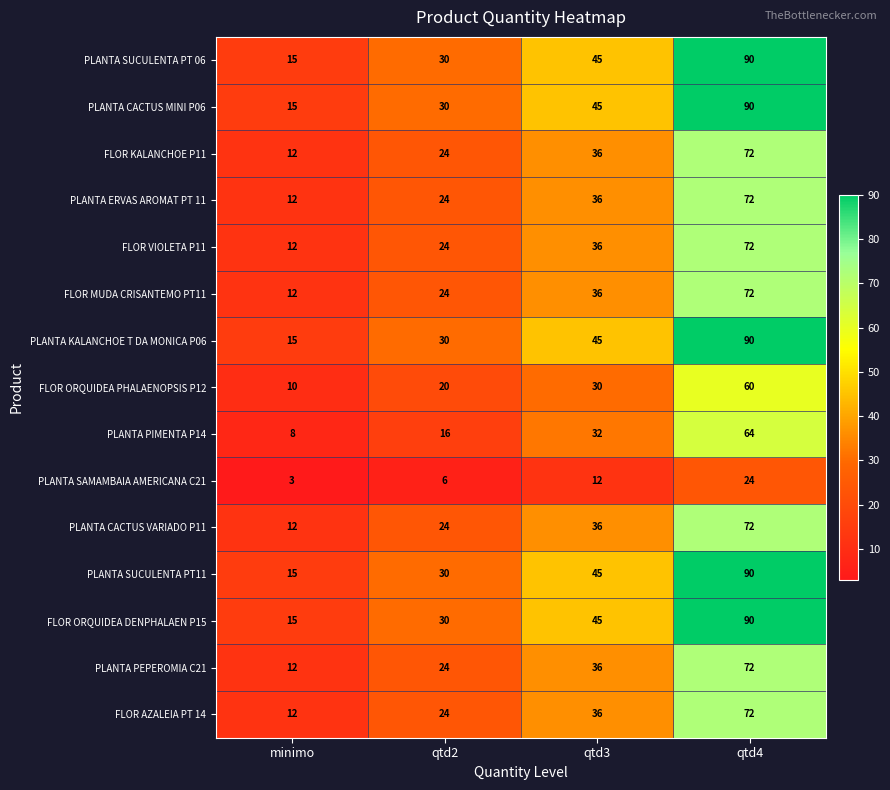

What is the maximum value for FLOR ORQUIDEA PHALAENOPSIS P12?

60